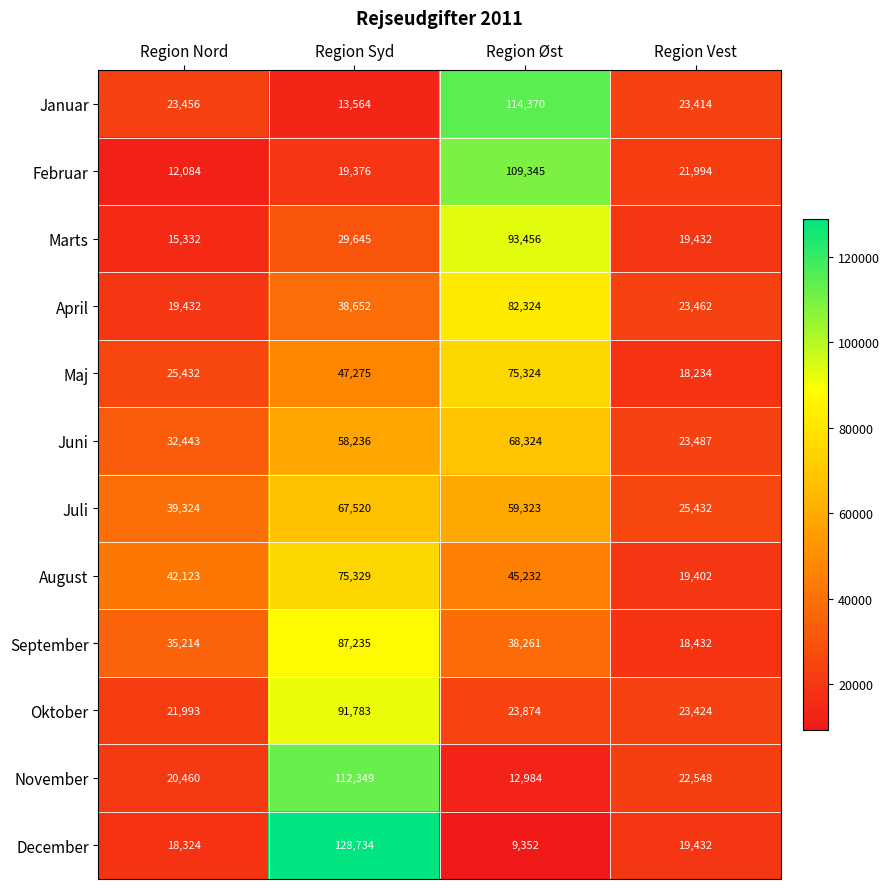

Which series has the widest spread of values?

December